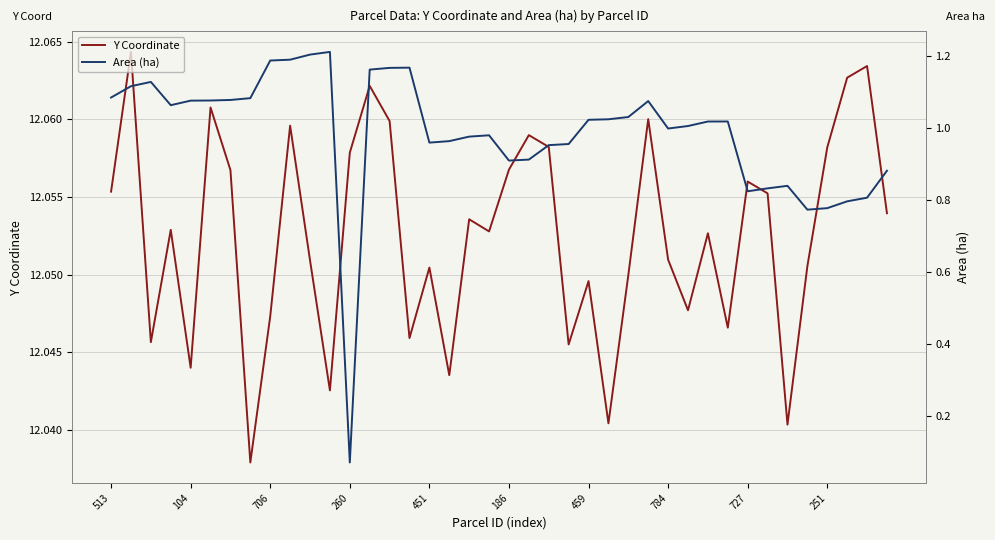

Which series has the largest range (max minus min)?

Area (ha)